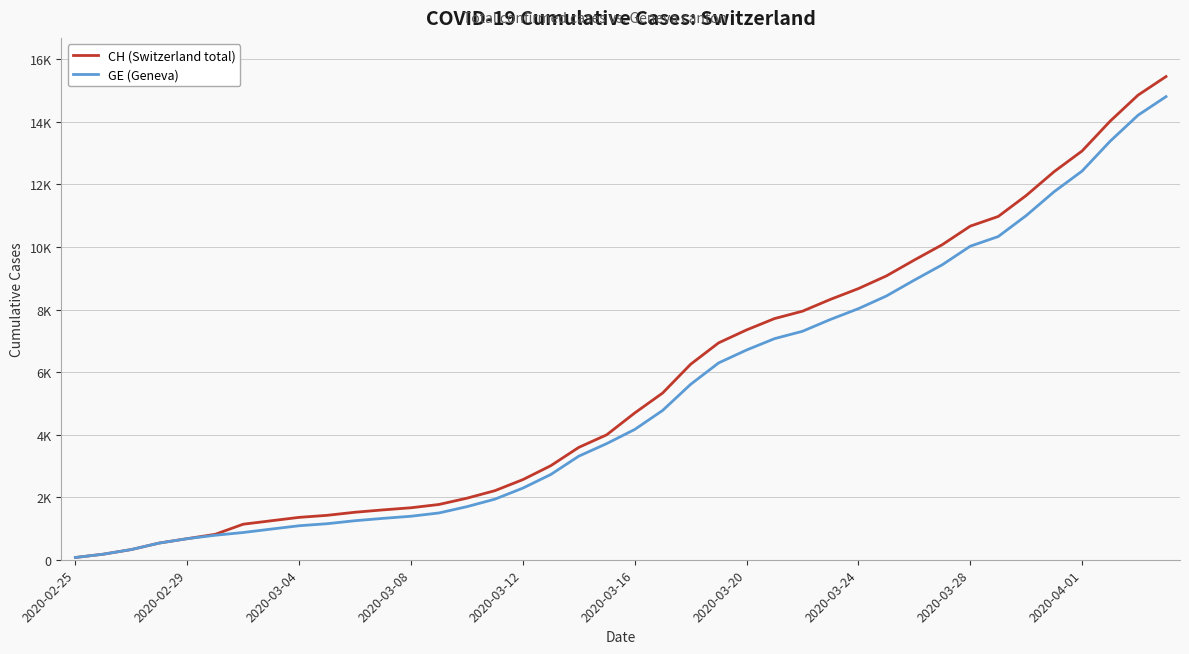

Does the chart have visible grid lines?

Yes